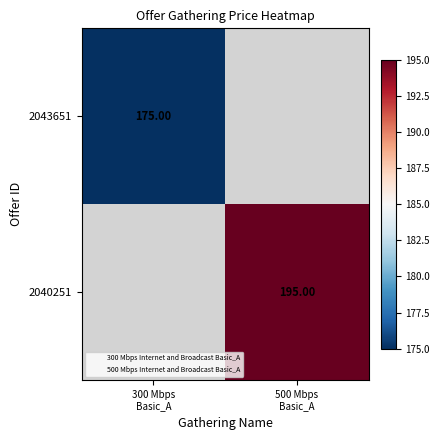

Is the value of 2043651 at 500 Mbps Basic_A greater than the value of 2040251 at 300 Mbps Basic_A?

No